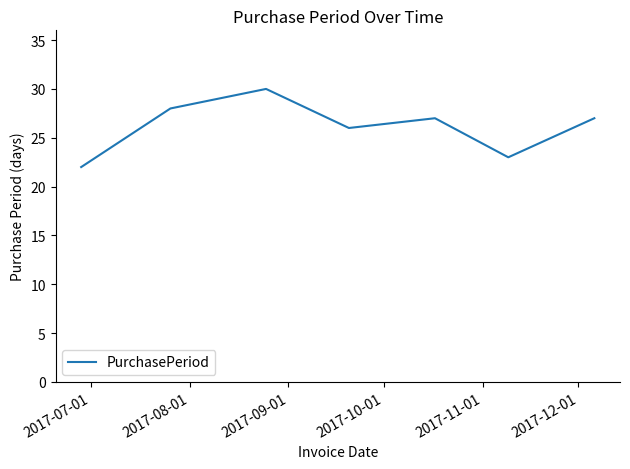

What is the minimum value shown in the chart?

22